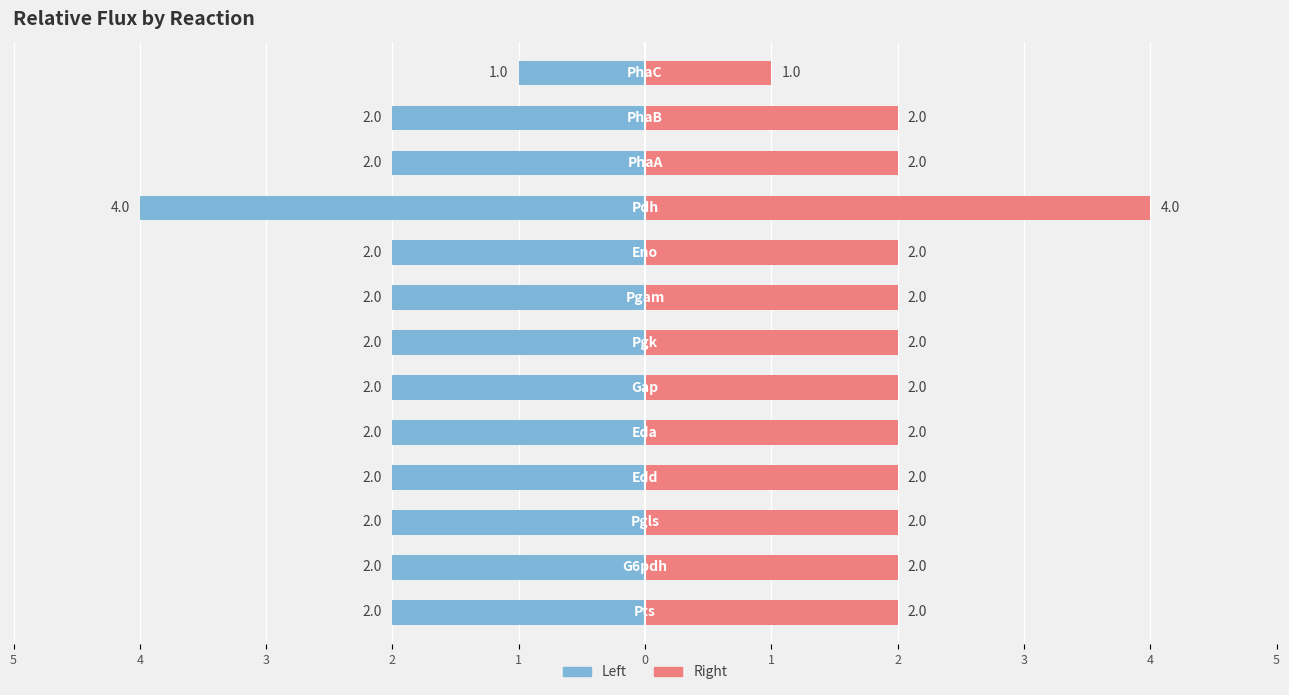

Between 11 and 5, which is larger?

11